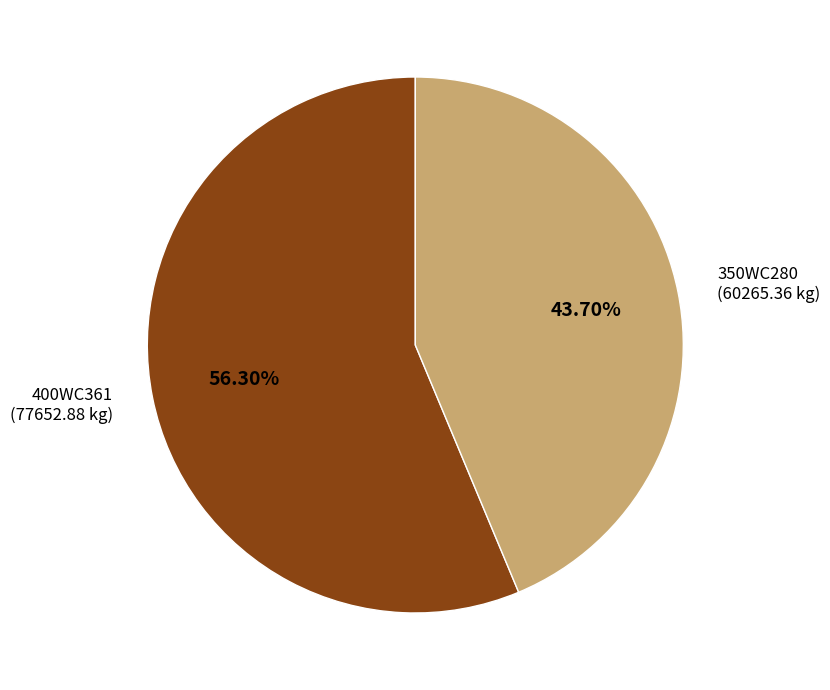

True or false: 400WC361 accounts for 1% of the total.

False